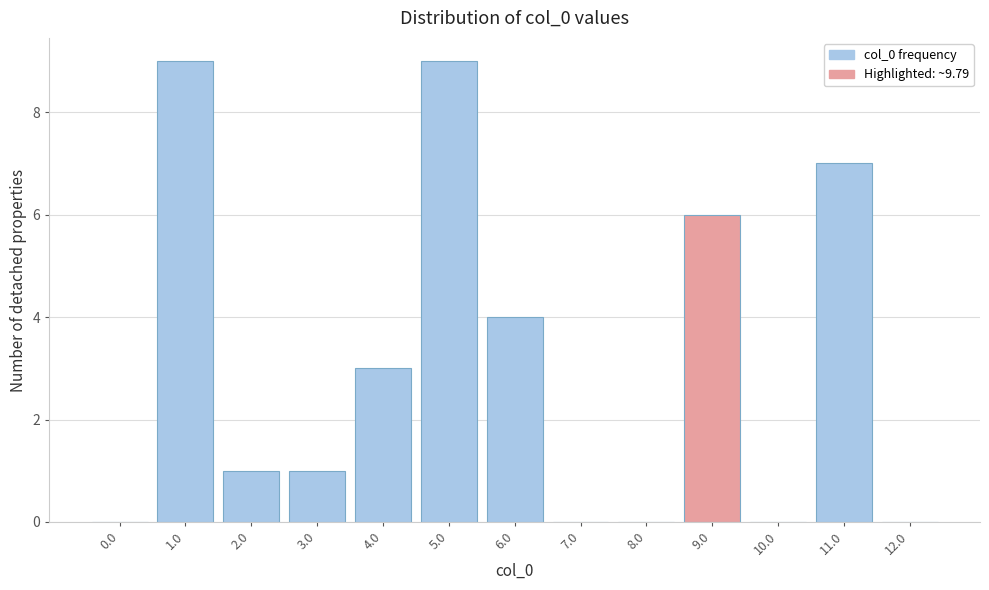

Reading left to right, list all the values displayed in this chart.

0.0=0	1.0=9	2.0=1	3.0=1	4.0=3	5.0=9	6.0=4	7.0=0	8.0=0	9.0=6	10.0=0	11.0=7	12.0=0